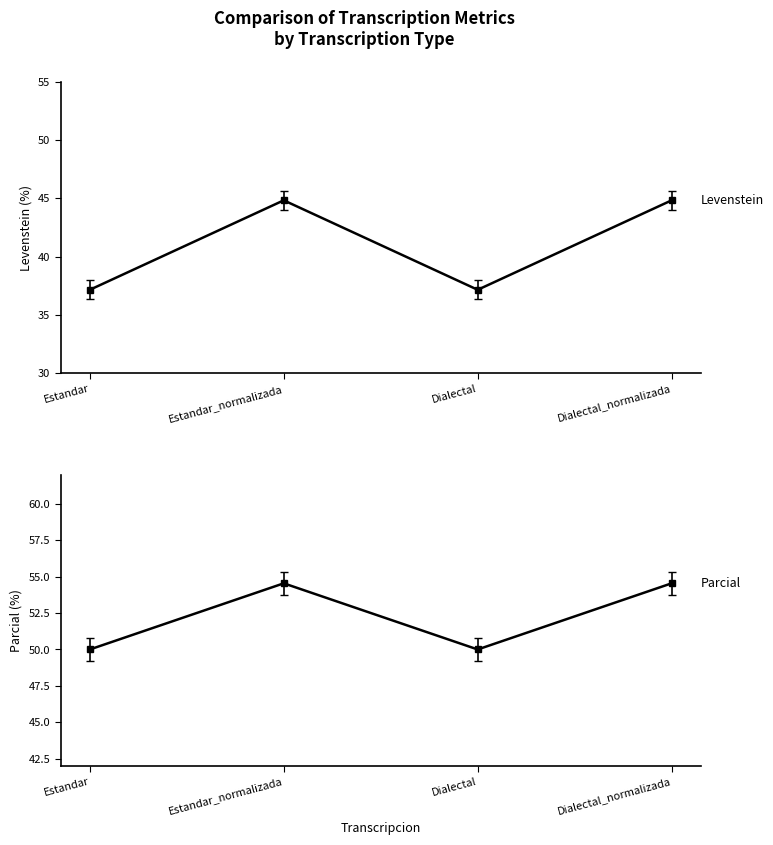

Reading left to right, list all the values displayed in this chart.

Levenstein: Estandar=37.1	Estandar_normalizada=44.8	Dialectal=37.1	Dialectal_normalizada=44.8
Parcial: Estandar=50.0	Estandar_normalizada=54.5	Dialectal=50.0	Dialectal_normalizada=54.5